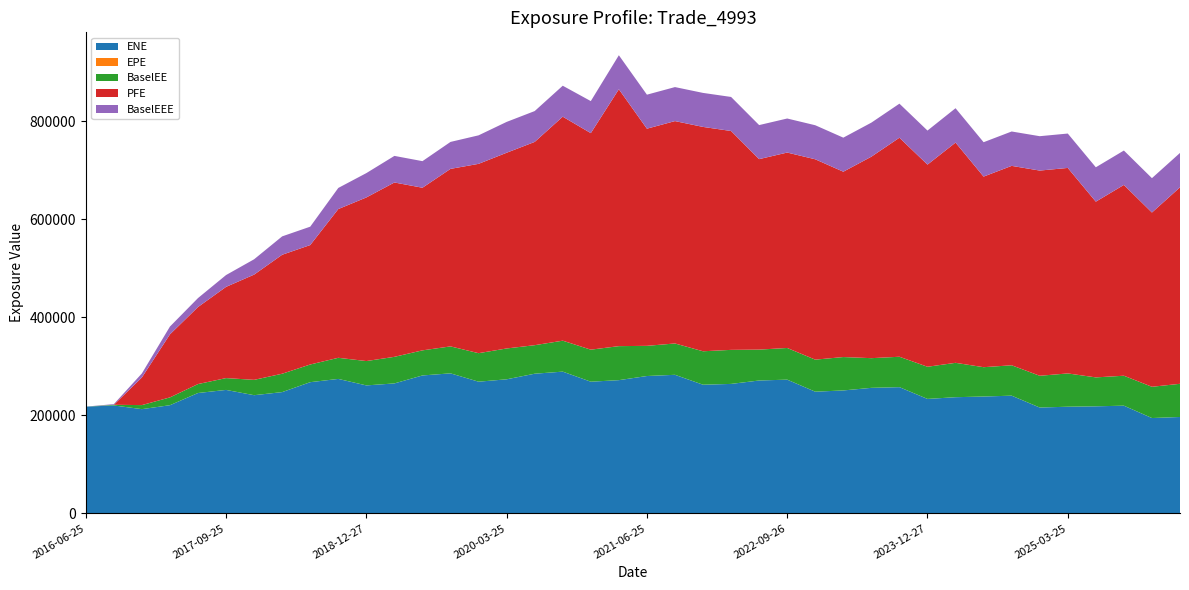

Reading right to left, list all the values displayed in this chart.

ENE: 2026-03-25=196678.0	2025-12-29=194505.0	2025-09-25=219739.0	2025-06-25=218453.0	2025-03-25=217612.0	2024-12-27=215972.0	2024-09-25=240182.0	2024-06-25=238448.0	2024-03-25=237046.0	2023-12-27=233538.0	2023-09-25=257549.0	2023-06-26=256156.0	2023-03-27=250861.0	2022-12-28=248312.0	2022-09-26=272896.0	2022-06-27=271150.0	2022-03-25=264188.0	2021-12-29=262533.0	2021-09-27=282783.0	2021-06-25=280299.0	2021-03-25=271866.0	2020-12-29=268707.0	2020-09-25=289260.0	2020-06-25=285025.0	2020-03-25=273585.0	2019-12-27=268729.0	2019-09-25=285749.0	2019-06-25=281465.0	2019-03-25=265198.0	2018-12-27=261141.0	2018-09-25=274388.0	2018-06-25=267733.0	2018-03-26=247473.0	2017-12-27=241165.0	2017-09-25=251937.0	2017-06-26=245616.0	2017-03-27=220725.0	2016-12-28=212684.0	2016-09-26=220172.0	2016-06-25=217811.0
EPE: 2026-03-25=9.7	2025-12-29=9.5	2025-09-25=9.3	2025-06-25=9.0	2025-03-25=8.7	2024-12-27=8.5	2024-09-25=8.3	2024-06-25=8.0	2024-03-25=7.7	2023-12-27=7.5	2023-09-25=7.3	2023-06-26=7.0	2023-03-27=6.8	2022-12-28=6.5	2022-09-26=6.3	2022-06-27=6.0	2022-03-25=5.7	2021-12-29=5.5	2021-09-27=5.3	2021-06-25=5.0	2021-03-25=4.7	2020-12-29=4.5	2020-09-25=4.3	2020-06-25=4.0	2020-03-25=3.7	2019-12-27=3.5	2019-09-25=3.3	2019-06-25=3.0	2019-03-25=2.7	2018-12-27=2.5	2018-09-25=2.3	2018-06-25=2.0	2018-03-26=1.7	2017-12-27=1.5	2017-09-25=1.3	2017-06-26=1.0	2017-03-27=0.8	2016-12-28=0.5	2016-09-26=0.3	2016-06-25=0.0
BaselEE: 2026-03-25=67732.4	2025-12-29=63807.3	2025-09-25=61157.0	2025-06-25=59053.3	2025-03-25=67976.6	2024-12-27=64825.6	2024-09-25=62048.5	2024-06-25=59878.7	2024-03-25=70195.6	2023-12-27=65666.7	2023-09-25=62086.7	2023-06-26=60608.1	2023-03-27=68179.7	2022-12-28=65418.0	2022-09-26=64663.2	2022-06-27=63076.9	2022-03-25=69512.9	2021-12-29=68292.4	2021-09-27=63972.4	2021-06-25=61629.1	2021-03-25=69434.2	2020-12-29=65409.9	2020-09-25=63189.9	2020-06-25=58235.7	2020-03-25=62974.1	2019-12-27=58217.8	2019-09-25=55037.3	2019-06-25=51233.1	2019-03-25=54278.9	2018-12-27=49712.7	2018-09-25=43103.2	2018-06-25=36109.8	2018-03-26=37527.6	2017-12-27=31312.9	2017-09-25=24138.2	2017-06-26=18282.2	2017-03-27=15939.0	2016-12-28=8251.9	2016-09-26=1408.7	2016-06-25=0.0
PFE: 2026-03-25=401162.0	2025-12-29=355771.0	2025-09-25=389567.0	2025-06-25=358773.0	2025-03-25=419563.0	2024-12-27=418954.0	2024-09-25=407126.0	2024-06-25=389130.0	2024-03-25=449616.0	2023-12-27=412718.0	2023-09-25=447208.0	2023-06-26=411368.0	2023-03-27=378400.0	2022-12-28=409062.0	2022-09-26=398984.0	2022-06-27=388890.0	2022-03-25=446847.0	2021-12-29=458062.0	2021-09-27=454023.0	2021-06-25=443346.0	2021-03-25=524496.0	2020-12-29=442072.0	2020-09-25=457351.0	2020-06-25=415019.0	2020-03-25=399585.0	2019-12-27=386538.0	2019-09-25=362442.0	2019-06-25=332023.0	2019-03-25=355956.0	2018-12-27=334017.0	2018-09-25=303681.0	2018-06-25=243859.0	2018-03-26=242897.0	2017-12-27=214876.0	2017-09-25=186232.0	2017-06-26=157283.0	2017-03-27=128704.0	2016-12-28=56444.9	2016-09-26=0.0	2016-06-25=0.0
BaselEEE: 2026-03-25=70195.6	2025-12-29=70195.6	2025-09-25=70195.6	2025-06-25=70195.6	2025-03-25=70195.6	2024-12-27=70195.6	2024-09-25=70195.6	2024-06-25=70195.6	2024-03-25=70195.6	2023-12-27=69512.9	2023-09-25=69512.9	2023-06-26=69512.9	2023-03-27=69512.9	2022-12-28=69512.9	2022-09-26=69512.9	2022-06-27=69512.9	2022-03-25=69512.9	2021-12-29=69434.2	2021-09-27=69434.2	2021-06-25=69434.2	2021-03-25=69434.2	2020-12-29=65409.9	2020-09-25=63189.9	2020-06-25=62974.1	2020-03-25=62974.1	2019-12-27=58217.8	2019-09-25=55037.3	2019-06-25=54278.9	2019-03-25=54278.9	2018-12-27=49712.7	2018-09-25=43103.2	2018-06-25=37527.6	2018-03-26=37527.6	2017-12-27=31312.9	2017-09-25=24138.2	2017-06-26=18282.2	2017-03-27=15939.0	2016-12-28=8251.9	2016-09-26=1408.7	2016-06-25=0.0